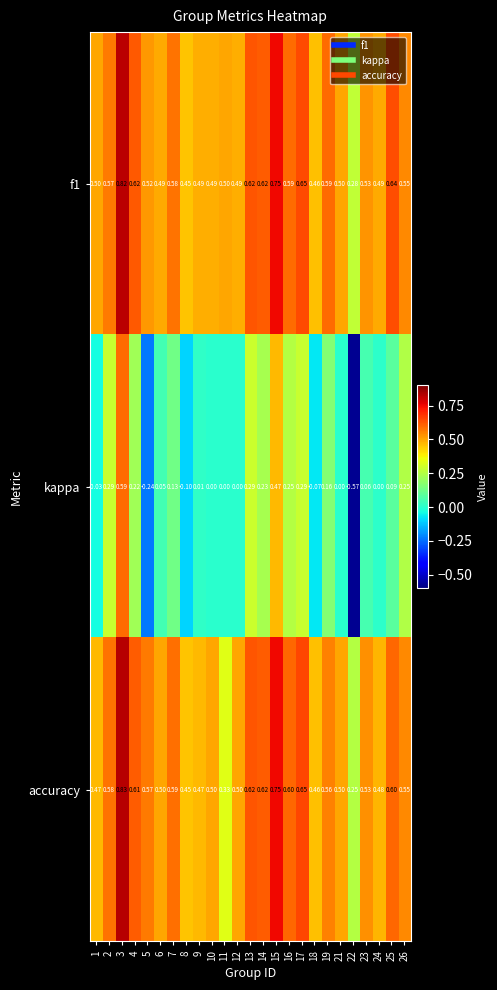

Between 19 and 21, which series saw the biggest shift?

kappa